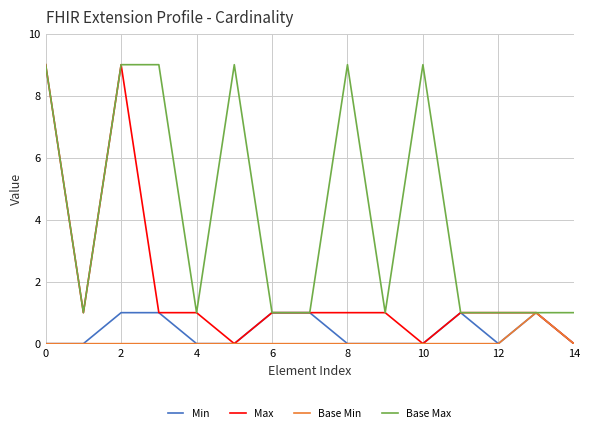

Which series has the largest range (max minus min)?

Max